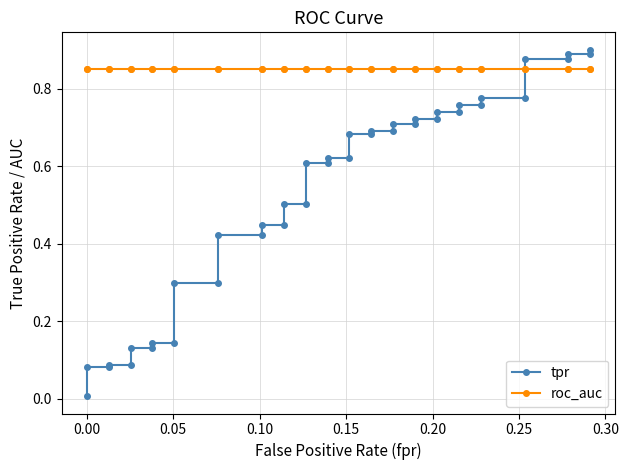

The value of tpr at 34 is 1.2. True or false?

False